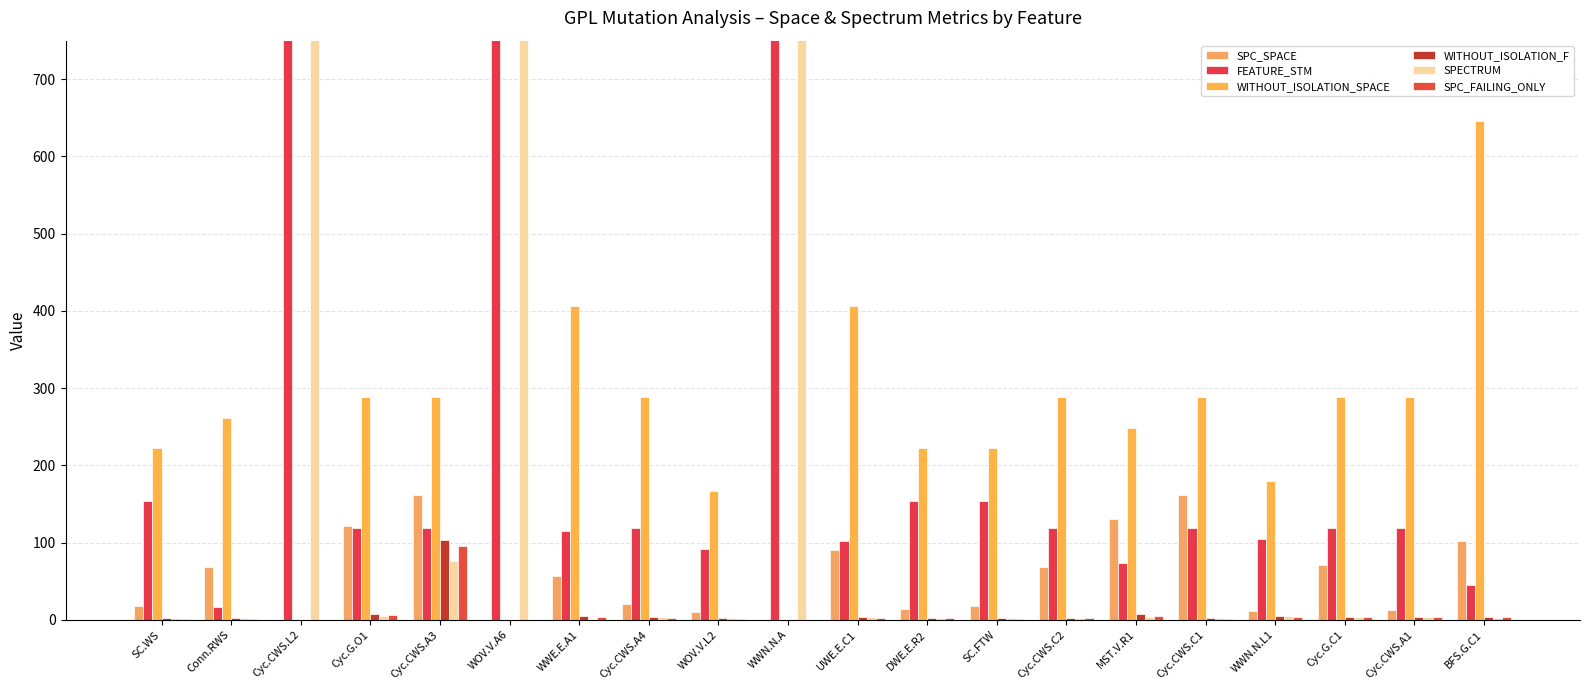

What is the label of the 1st bar from the right?

BFS.G.C1